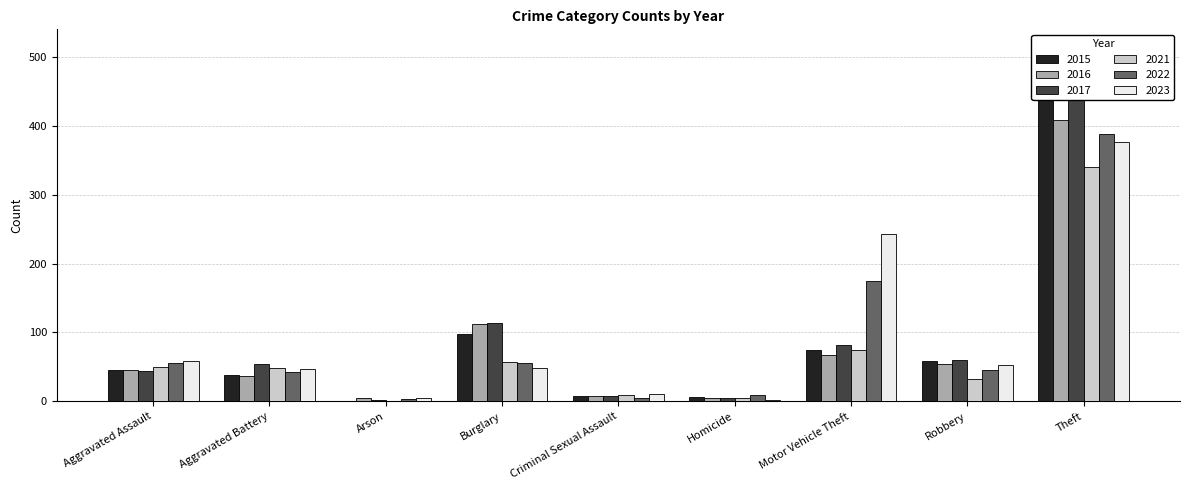

What is the total value across all series at Burglary?

485